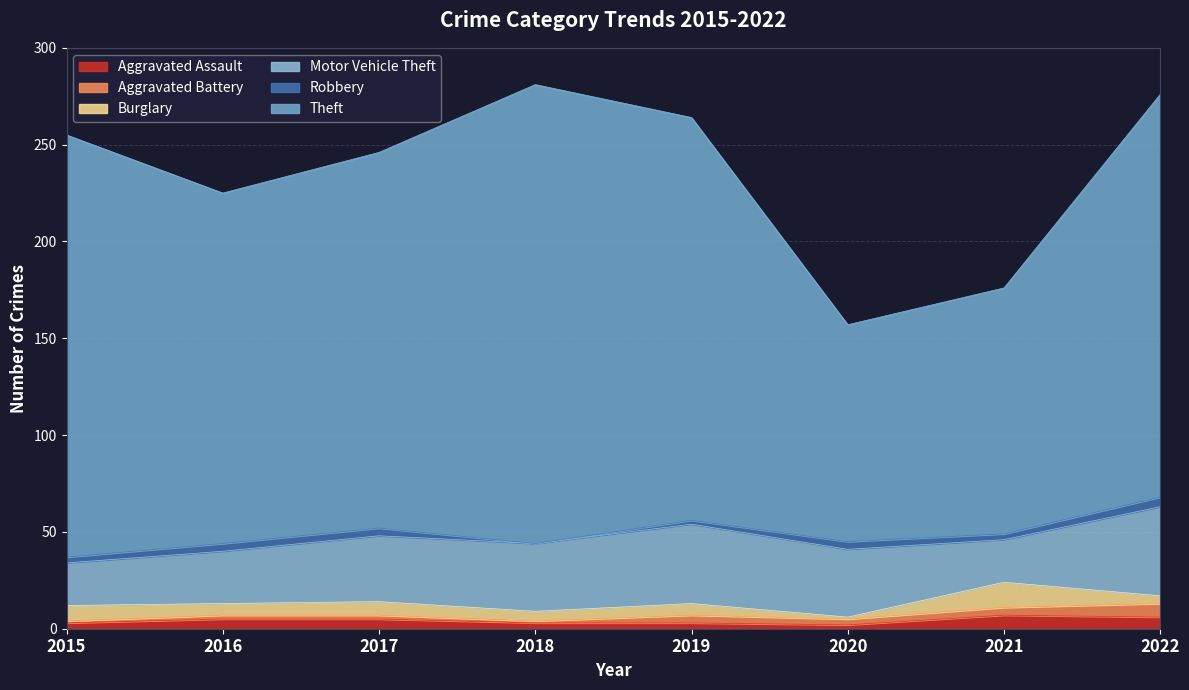

Where do Robbery and Burglary first cross each other?

2019 and 2020